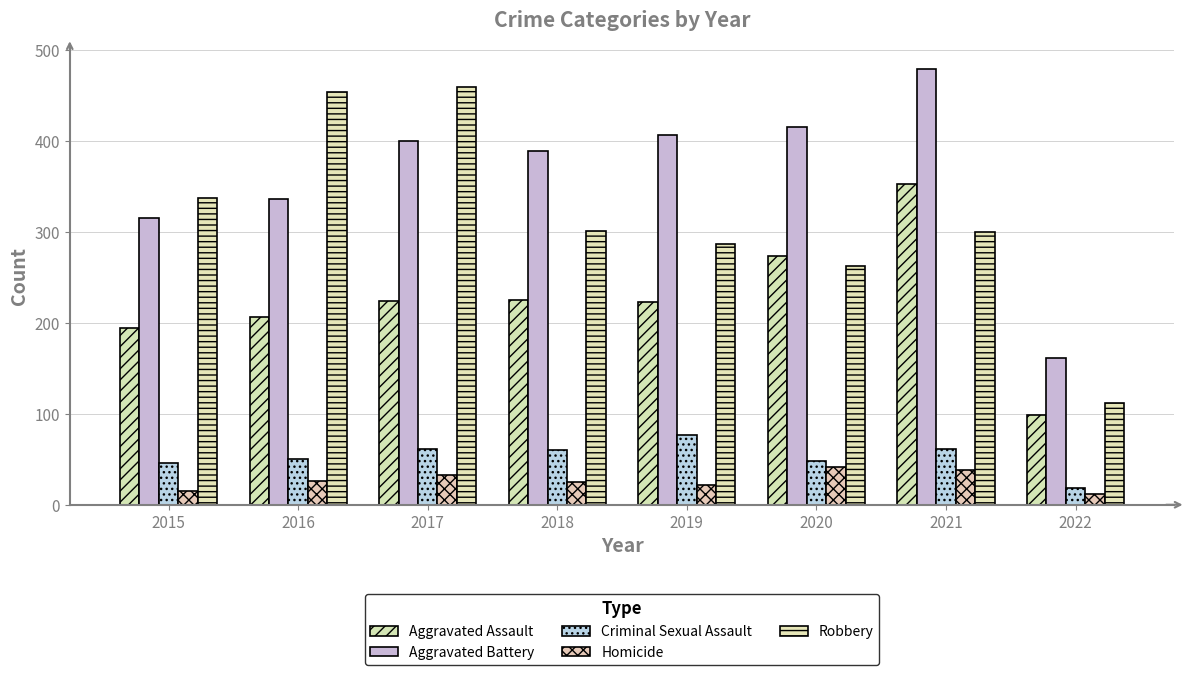

What is the average value of the Aggravated Battery series?

363